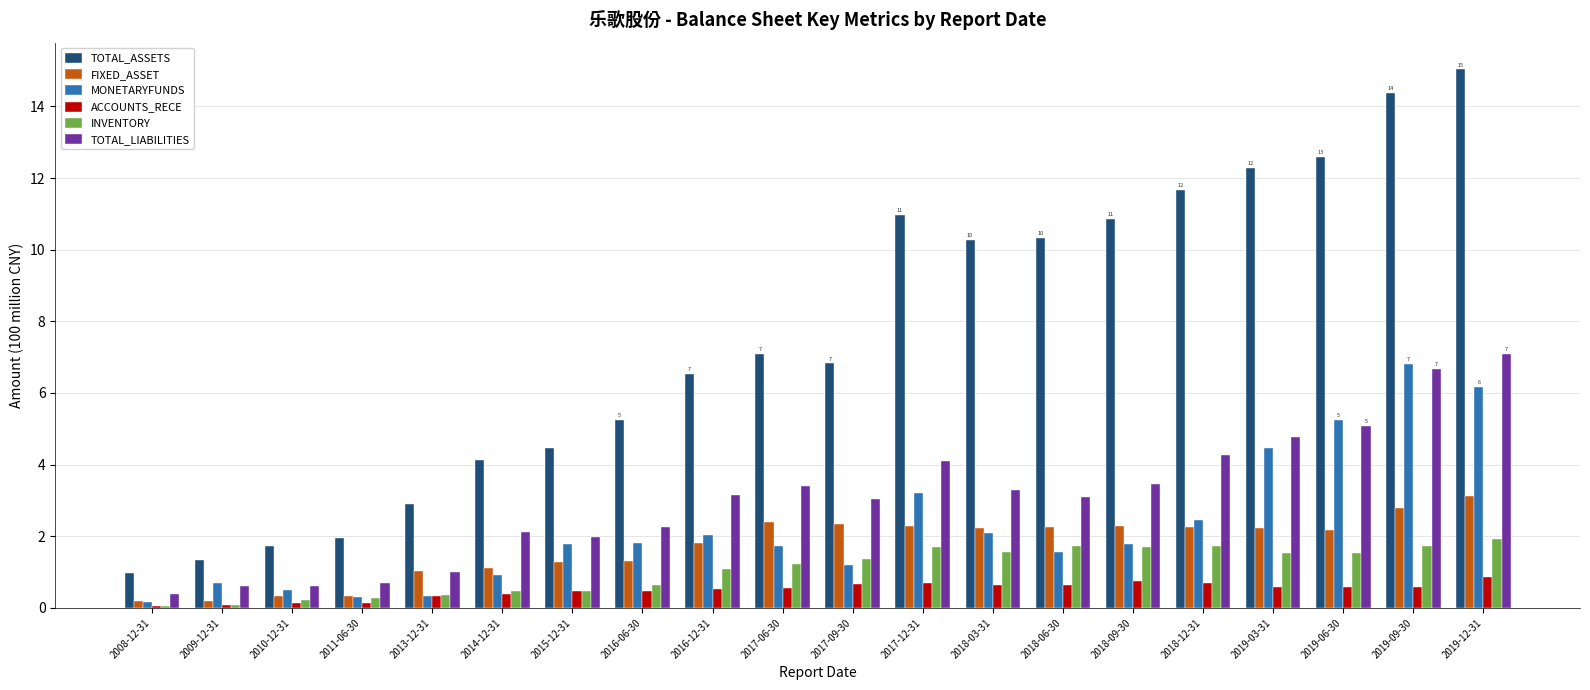

Which series changed the most between 2014-12-31 and 2019-12-31?

TOTAL_ASSETS